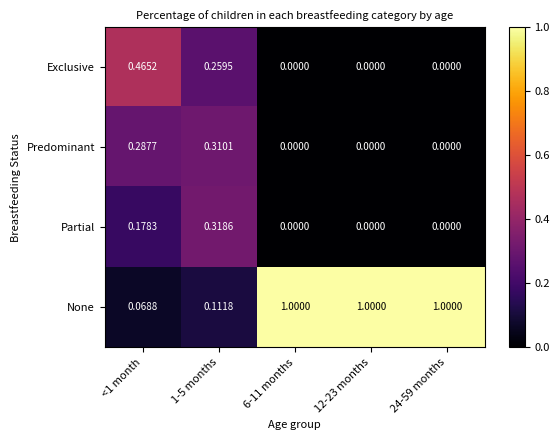

List the series in order of their peak value, lowest first.

Predominant, Partial, Exclusive, None